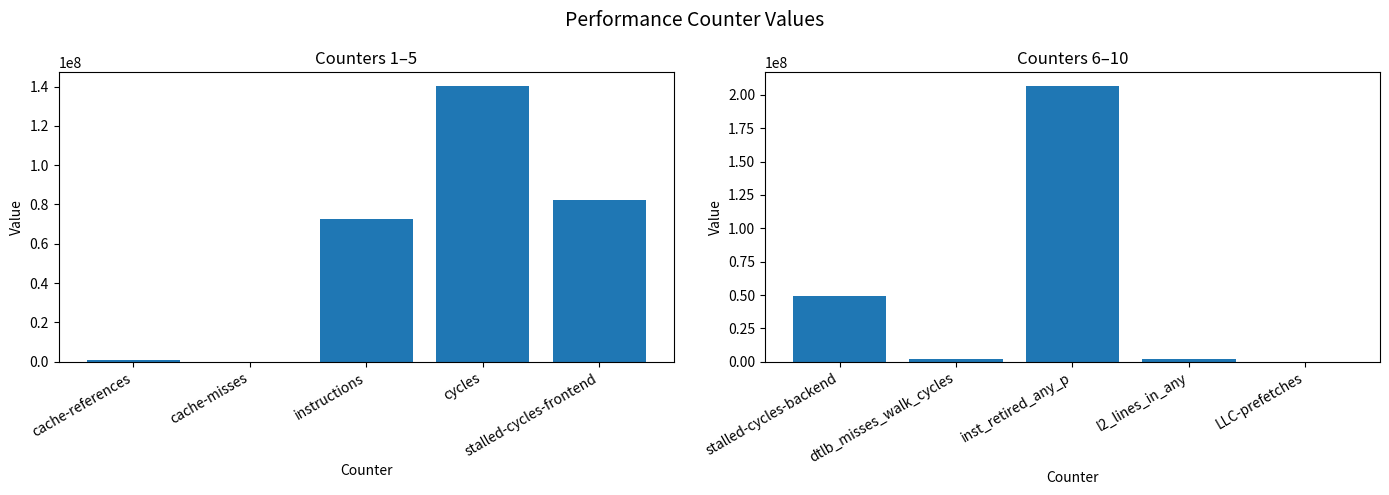

At which label does the data first exceed 2455508?

stalled-cycles-backend